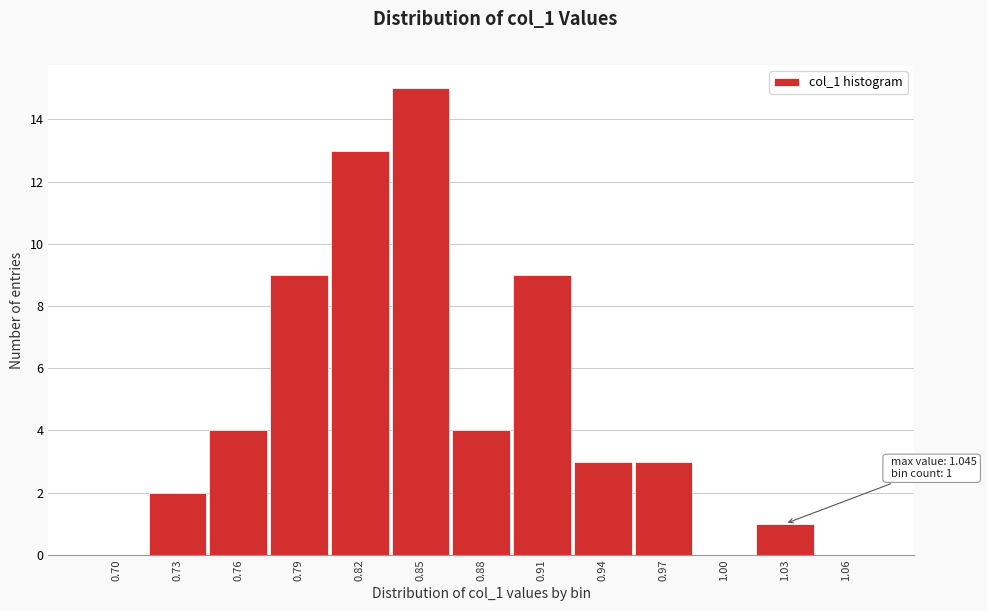

Reading left to right, extract all data points from this chart.

0.70=0	0.73=2	0.76=4	0.79=9	0.82=13	0.85=15	0.88=4	0.91=9	0.94=3	0.97=3	1.00=0	1.03=1	1.06=0